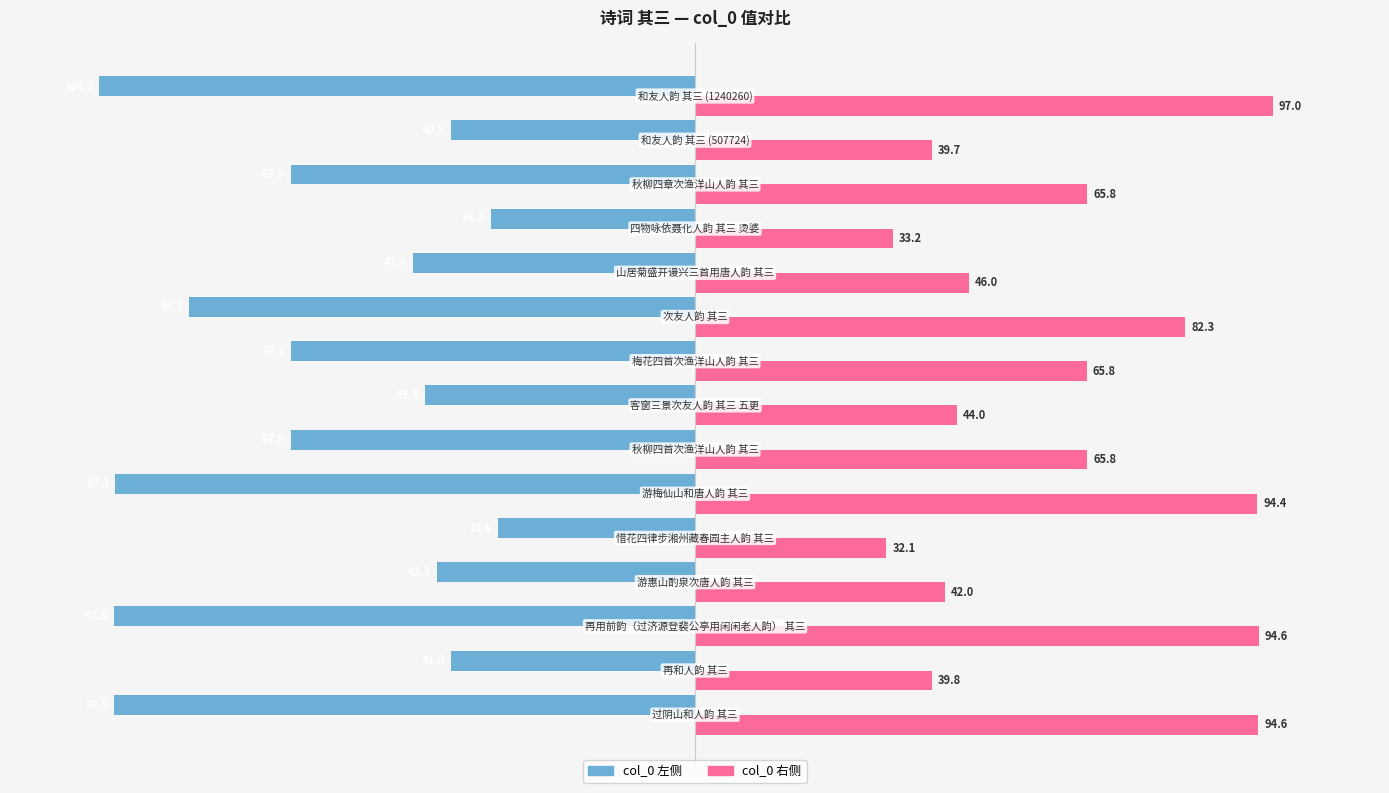

What is the maximum value shown in the chart?

97.0